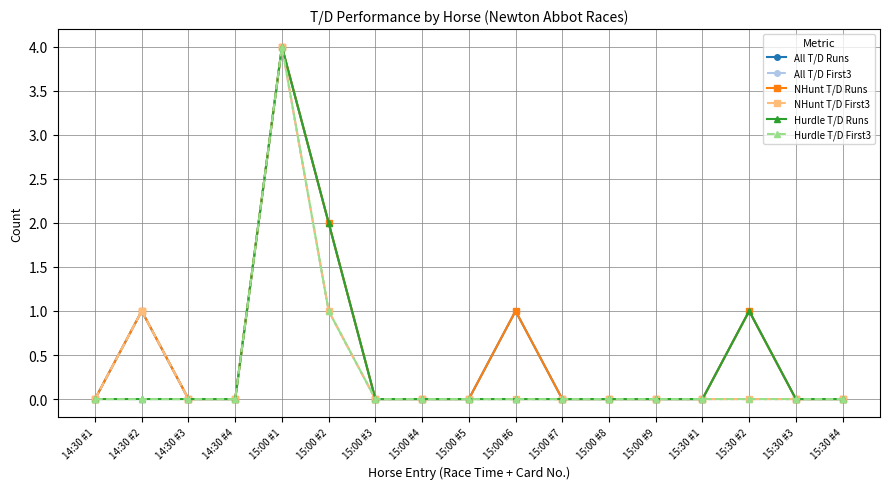

Reading left to right, extract all data points from this chart.

All T/D Runs: 14:30 #1=0	14:30 #2=1	14:30 #3=0	14:30 #4=0	15:00 #1=4	15:00 #2=2	15:00 #3=0	15:00 #4=0	15:00 #5=0	15:00 #6=1	15:00 #7=0	15:00 #8=0	15:00 #9=0	15:30 #1=0	15:30 #2=1	15:30 #3=0	15:30 #4=0
All T/D First3: 14:30 #1=0	14:30 #2=1	14:30 #3=0	14:30 #4=0	15:00 #1=4	15:00 #2=1	15:00 #3=0	15:00 #4=0	15:00 #5=0	15:00 #6=0	15:00 #7=0	15:00 #8=0	15:00 #9=0	15:30 #1=0	15:30 #2=0	15:30 #3=0	15:30 #4=0
NHunt T/D Runs: 14:30 #1=0	14:30 #2=1	14:30 #3=0	14:30 #4=0	15:00 #1=4	15:00 #2=2	15:00 #3=0	15:00 #4=0	15:00 #5=0	15:00 #6=1	15:00 #7=0	15:00 #8=0	15:00 #9=0	15:30 #1=0	15:30 #2=1	15:30 #3=0	15:30 #4=0
NHunt T/D First3: 14:30 #1=0	14:30 #2=1	14:30 #3=0	14:30 #4=0	15:00 #1=4	15:00 #2=1	15:00 #3=0	15:00 #4=0	15:00 #5=0	15:00 #6=0	15:00 #7=0	15:00 #8=0	15:00 #9=0	15:30 #1=0	15:30 #2=0	15:30 #3=0	15:30 #4=0
Hurdle T/D Runs: 14:30 #1=0	14:30 #2=0	14:30 #3=0	14:30 #4=0	15:00 #1=4	15:00 #2=2	15:00 #3=0	15:00 #4=0	15:00 #5=0	15:00 #6=0	15:00 #7=0	15:00 #8=0	15:00 #9=0	15:30 #1=0	15:30 #2=1	15:30 #3=0	15:30 #4=0
Hurdle T/D First3: 14:30 #1=0	14:30 #2=0	14:30 #3=0	14:30 #4=0	15:00 #1=4	15:00 #2=1	15:00 #3=0	15:00 #4=0	15:00 #5=0	15:00 #6=0	15:00 #7=0	15:00 #8=0	15:00 #9=0	15:30 #1=0	15:30 #2=0	15:30 #3=0	15:30 #4=0